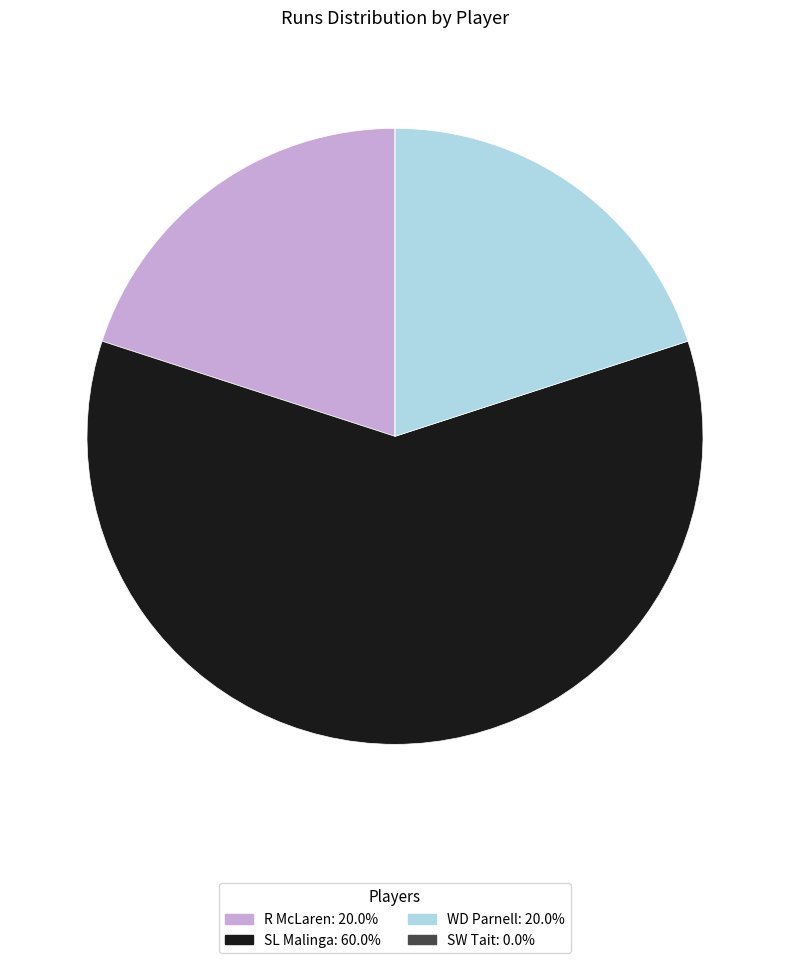

What is the ratio of the value at SL Malinga to the value at R McLaren?

3.0